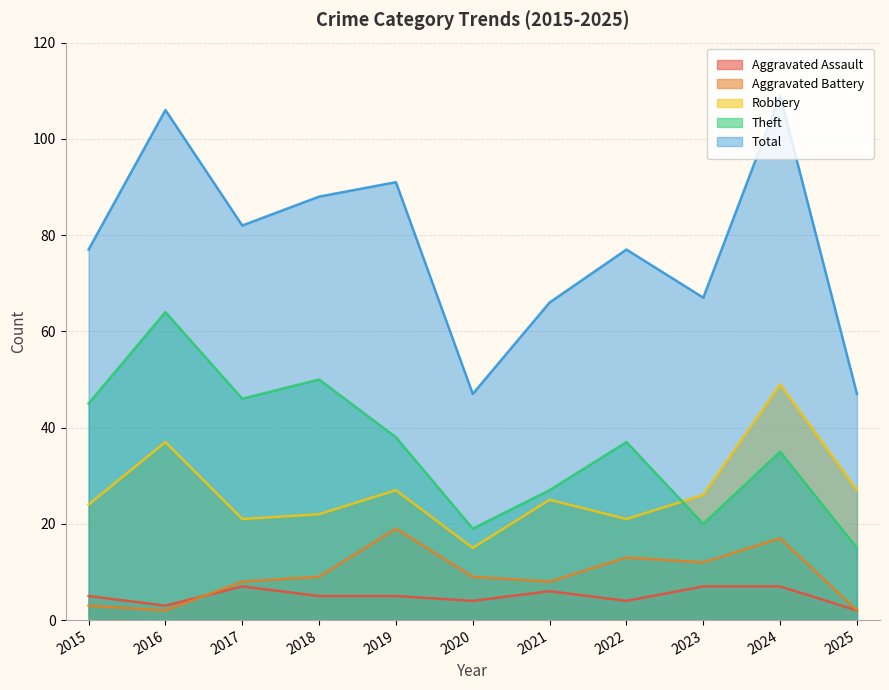

At how many categories does at least one series exceed 81?

5